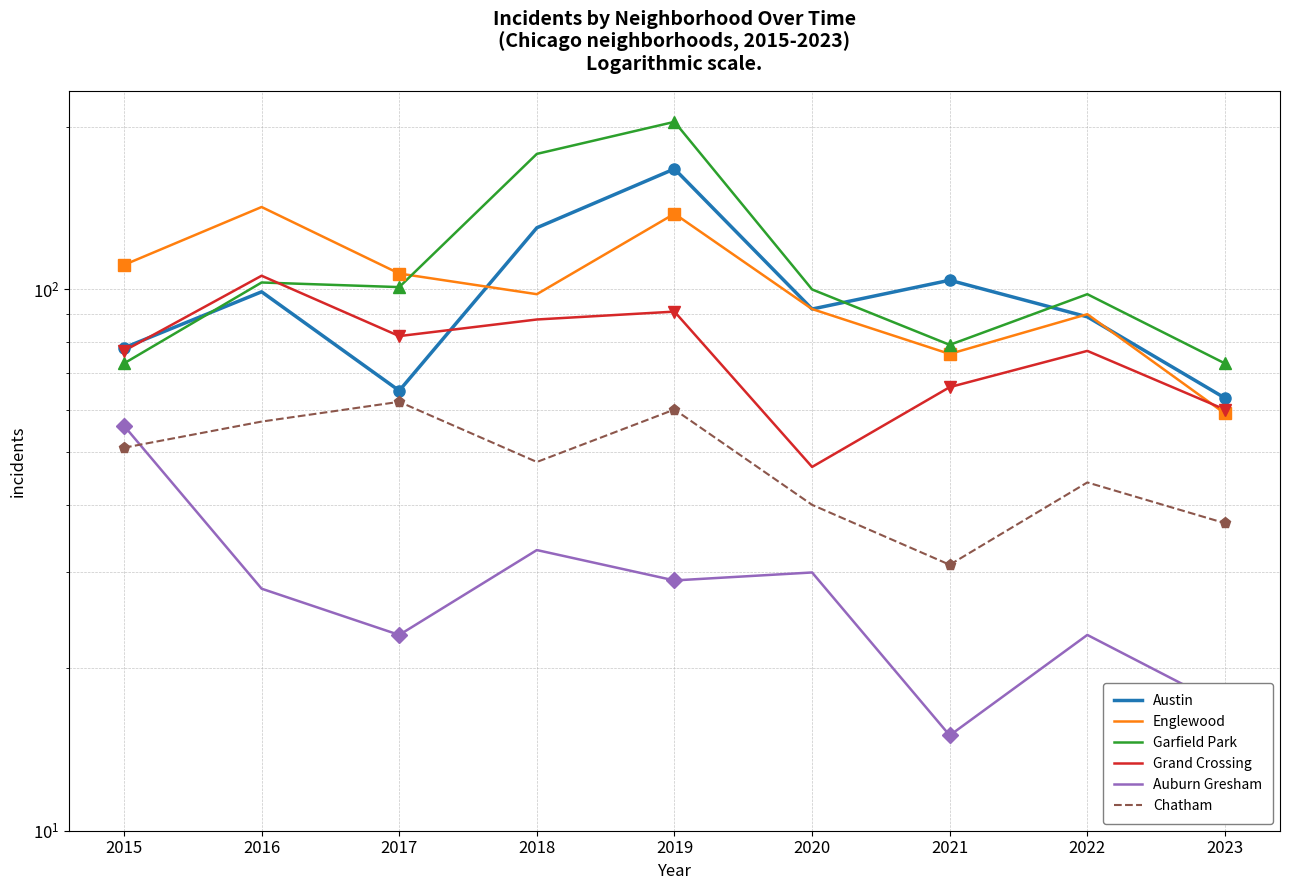

What is the total value across all series at 2023?

309